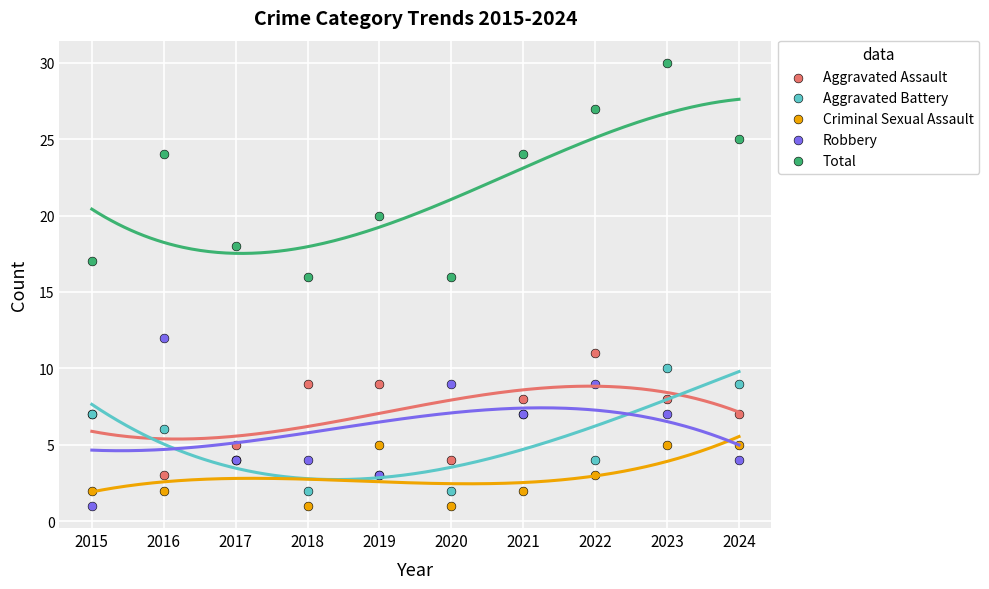

Which series reaches the maximum Y coordinate?

Total